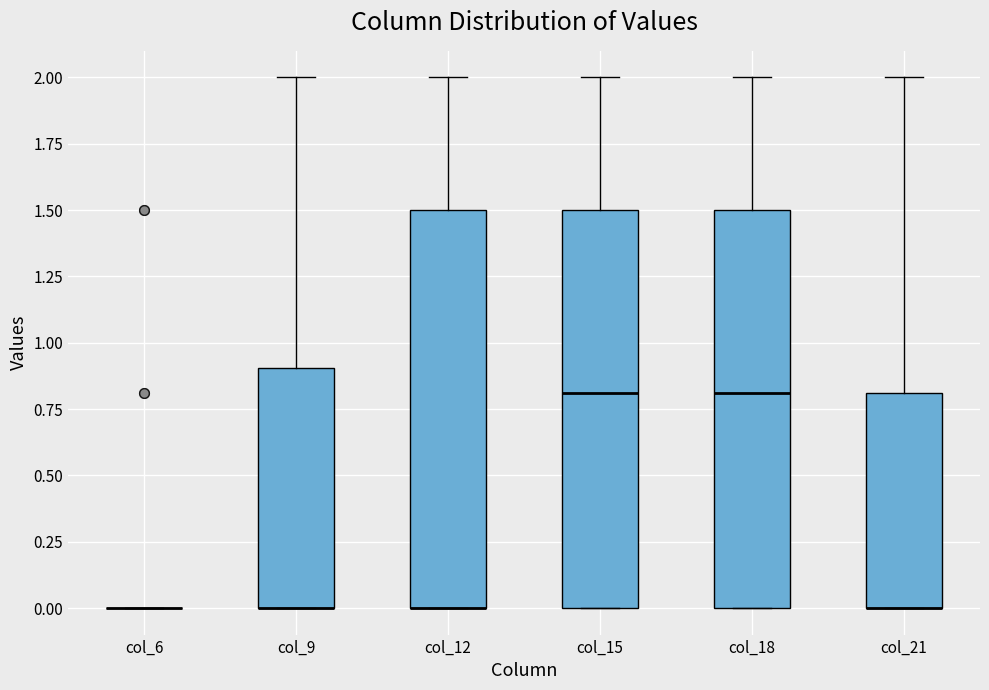

Reading left to right, read every box against the y-axis: the position of its median line, the range the box covers, and the ends of its whiskers. The values are not printed on the chart, so give them approximately, as read against the axis.

col_6: box collapsed to a line at 0.0, whiskers 0.0 to 0.0
col_9: median 0.0 (drawn on the box's lower edge), box 0.0 to 0.9, whiskers 0.0 to 2.0
col_12: median 0.0 (drawn on the box's lower edge), box 0.0 to 1.5, whiskers 0.0 to 2.0
col_15: median 0.8, box 0.0 to 1.5, whiskers 0.0 to 2.0
col_18: median 0.8, box 0.0 to 1.5, whiskers 0.0 to 2.0
col_21: median 0.0 (drawn on the box's lower edge), box 0.0 to 0.8, whiskers 0.0 to 2.0